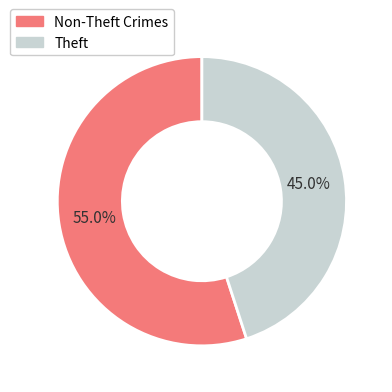

Does any single category account for the majority?

Yes